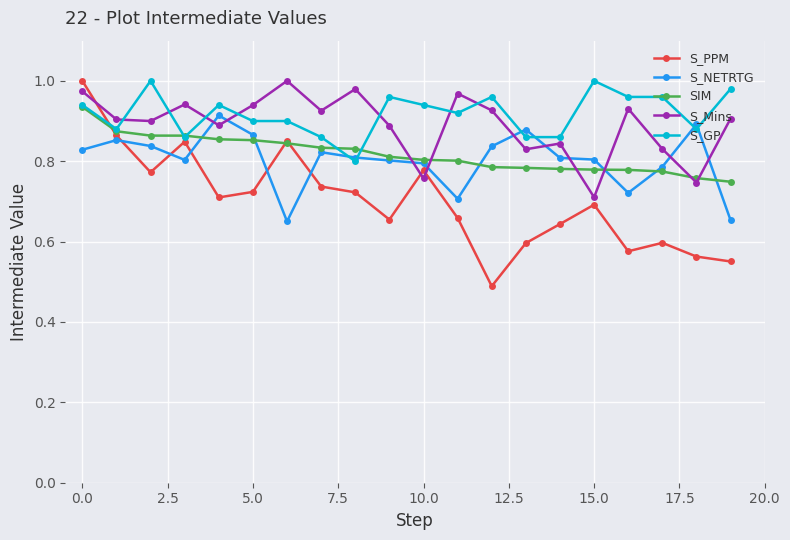

How many intersections are there between S_Mins and S_PPM?

3